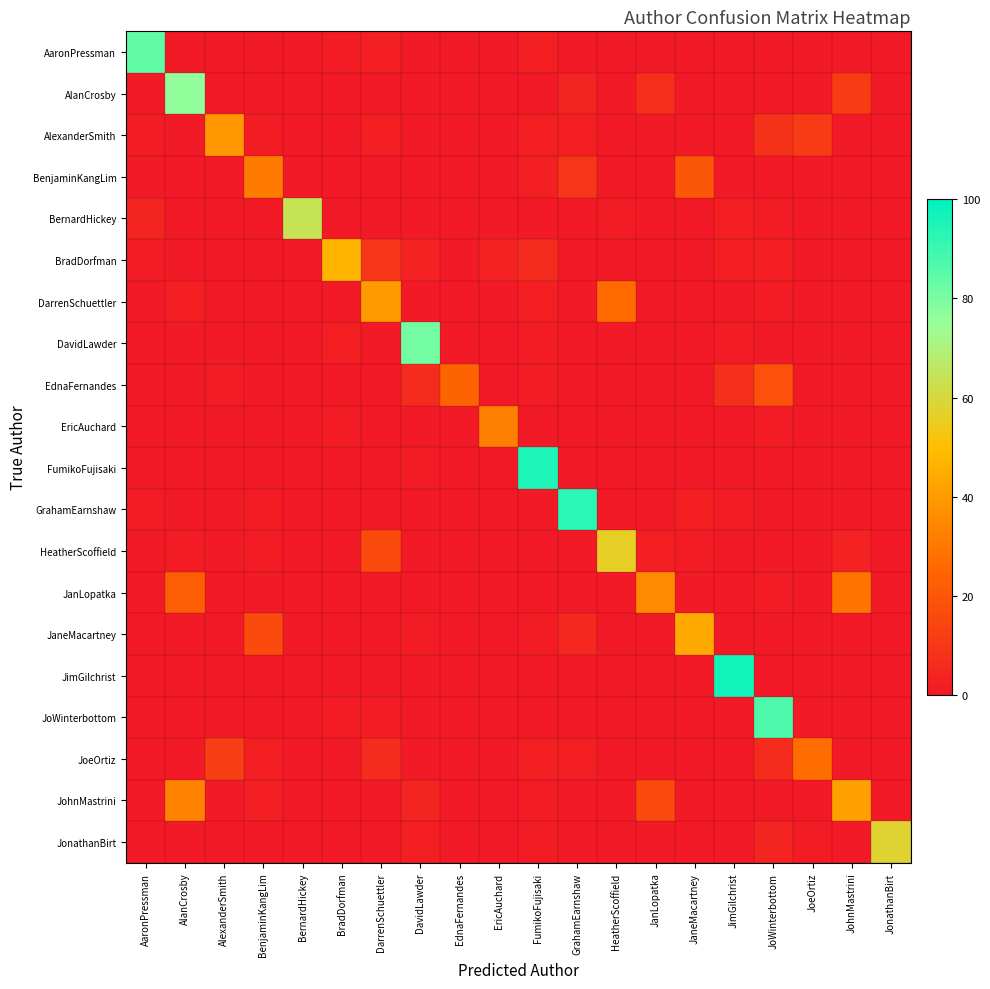

At which label is the value closest to 29?

JoWinterbottom